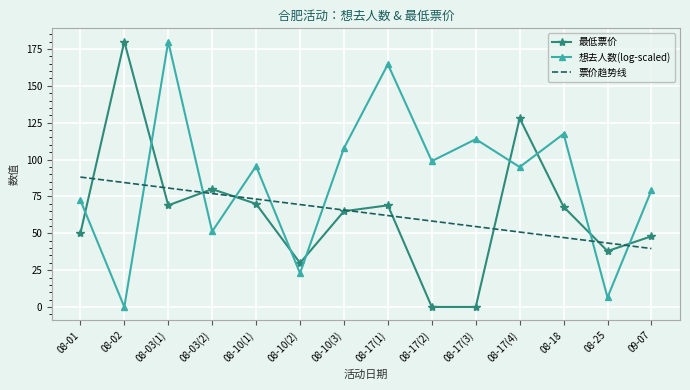

True or false: 想去人数(log-scaled) and 票价趋势线 cross at least once.

True